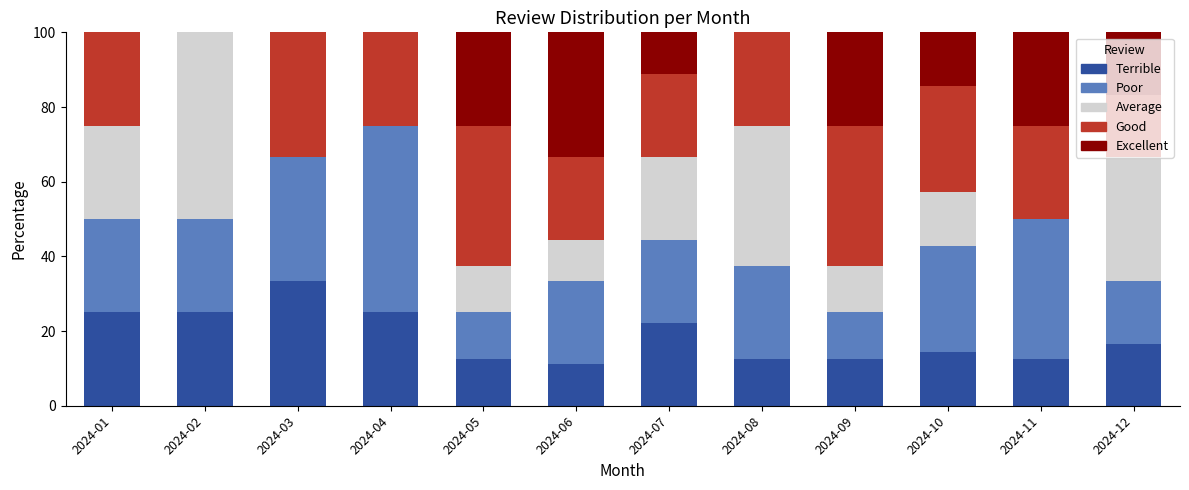

What is the total value across all series at 2024-05?

100.0